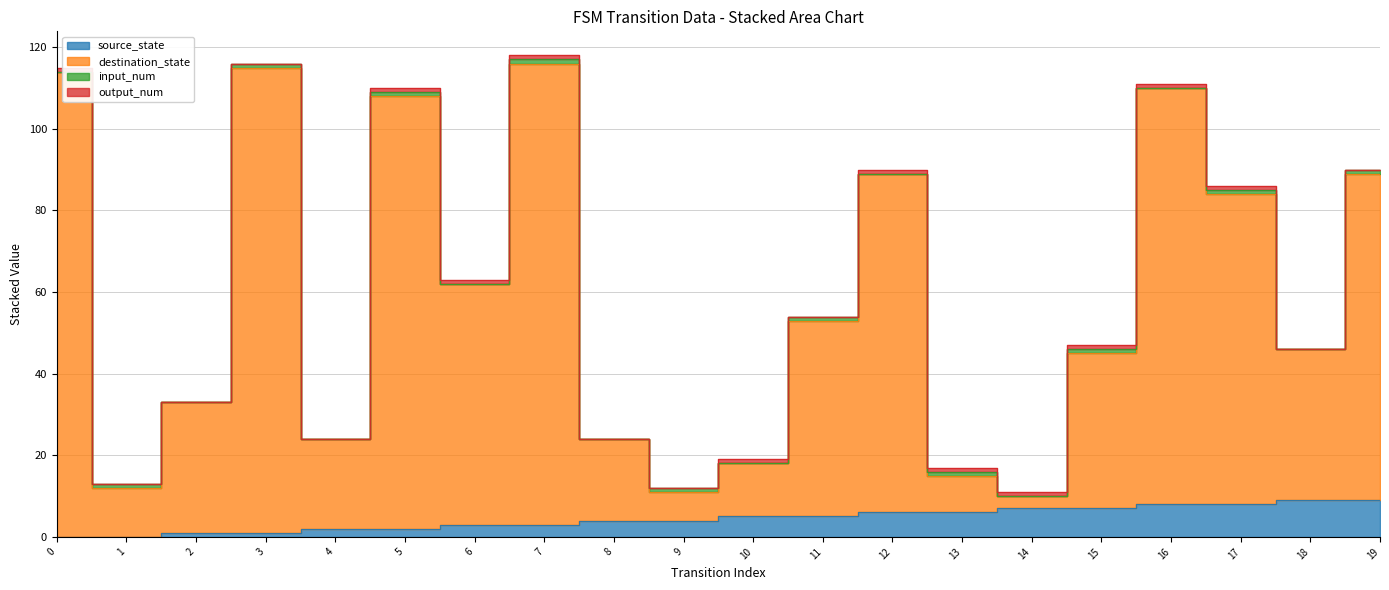

At which label does source_state first exceed 5?

12